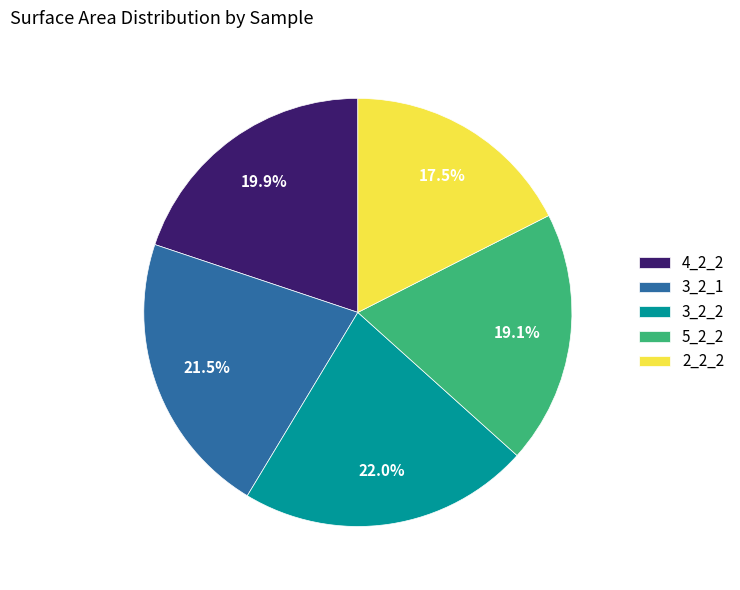

What percentage is the 4_2_2 slice, to the nearest percent?

20%